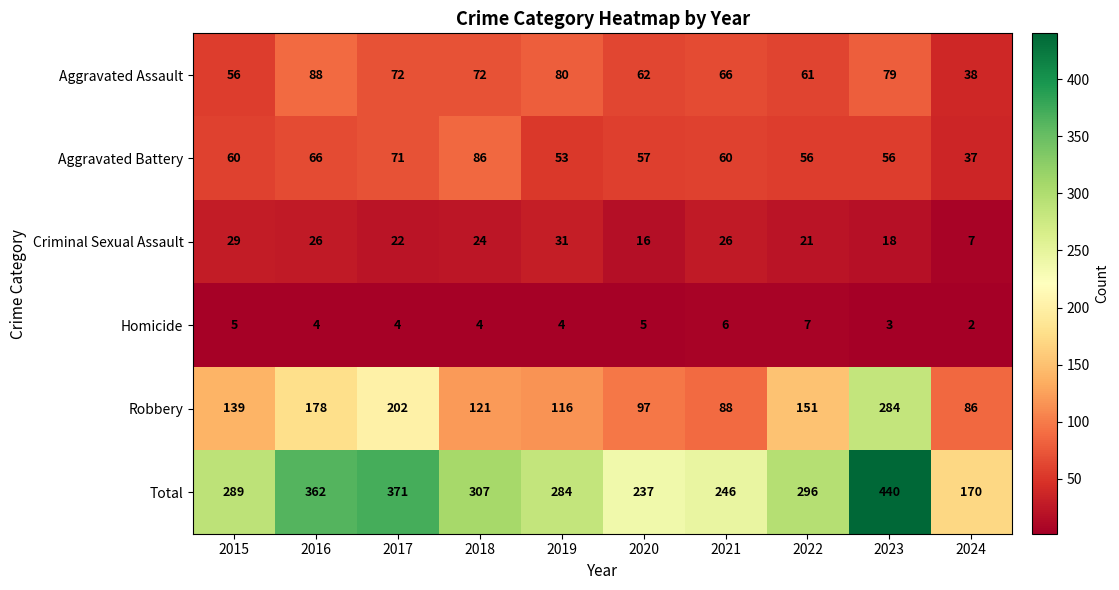

Between 2020 and 2024, which series saw the biggest shift?

Total